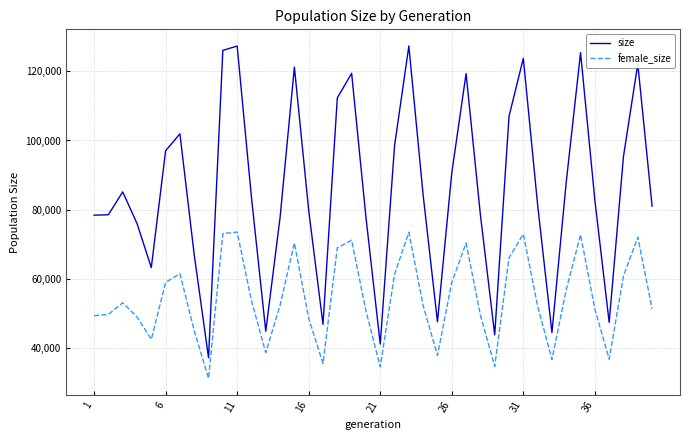

Which series has the largest range (max minus min)?

size